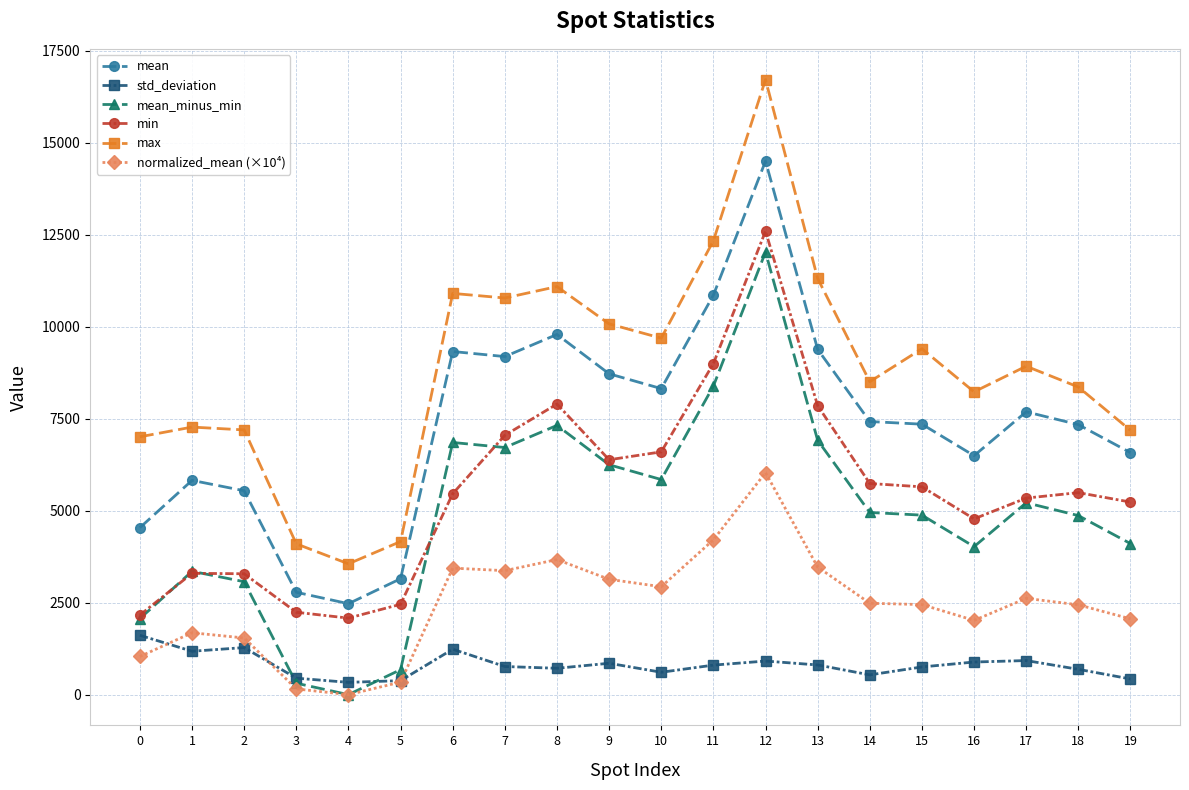

True or false: max and std_deviation intersect in this chart.

False